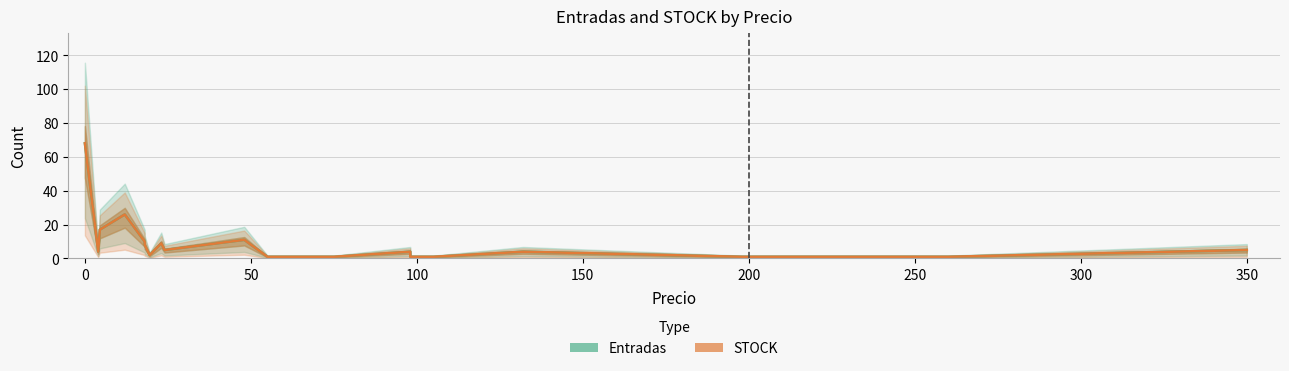

Which series has the widest spread of values?

Entradas